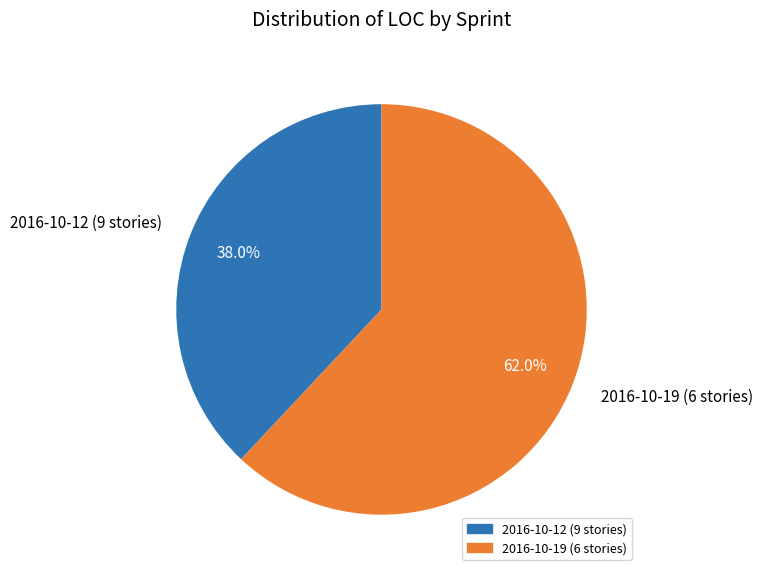

What is the largest slice in the pie chart?

2016-10-19 (6 stories)